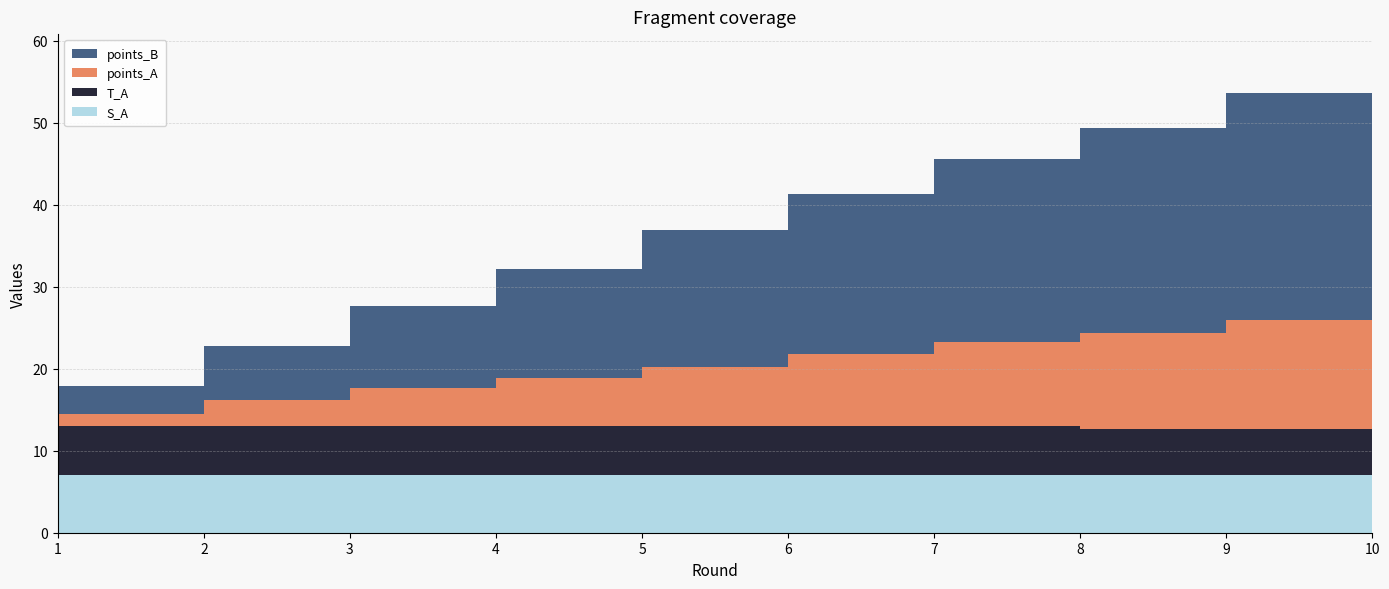

Reading left to right, extract all data points from this chart.

points_A: 1.5	3.1	4.6	5.9	7.3	8.7	10.2	11.8	13.3	15.0
points_B: 3.4	6.6	10.0	13.3	16.6	19.6	22.4	25.0	27.7	30.3
T_A: 6.0	6.0	6.0	6.0	6.0	6.0	6.0	5.6	5.6	5.6
S_A: 7.0	7.0	7.0	7.0	7.0	7.0	7.0	7.0	7.0	7.0